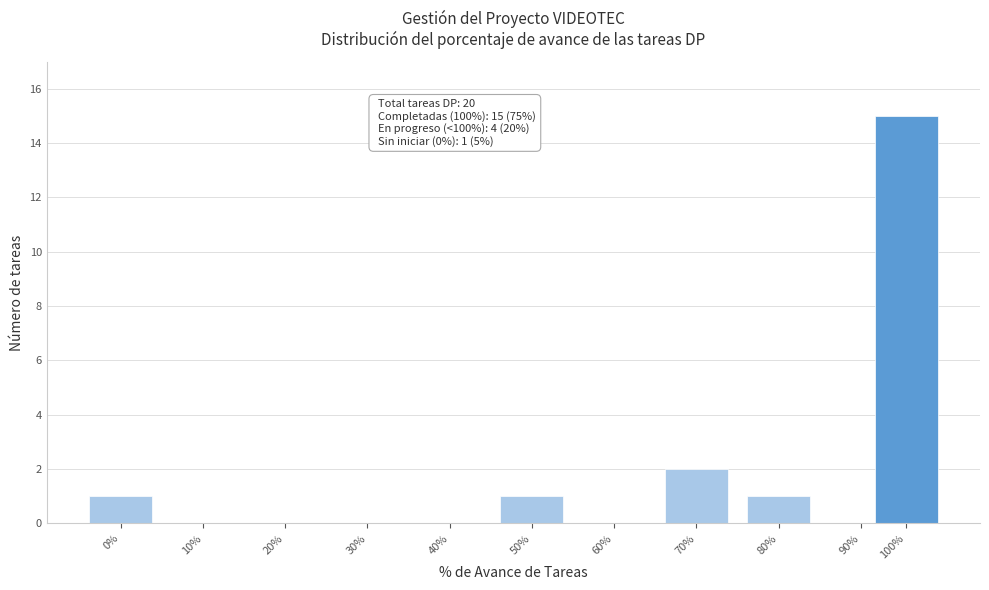

Reading left to right, extract all data points from this chart.

0%=1	10%=0	20%=0	30%=0	40%=0	50%=1	60%=0	70%=2	80%=1	90%=0	100%=15